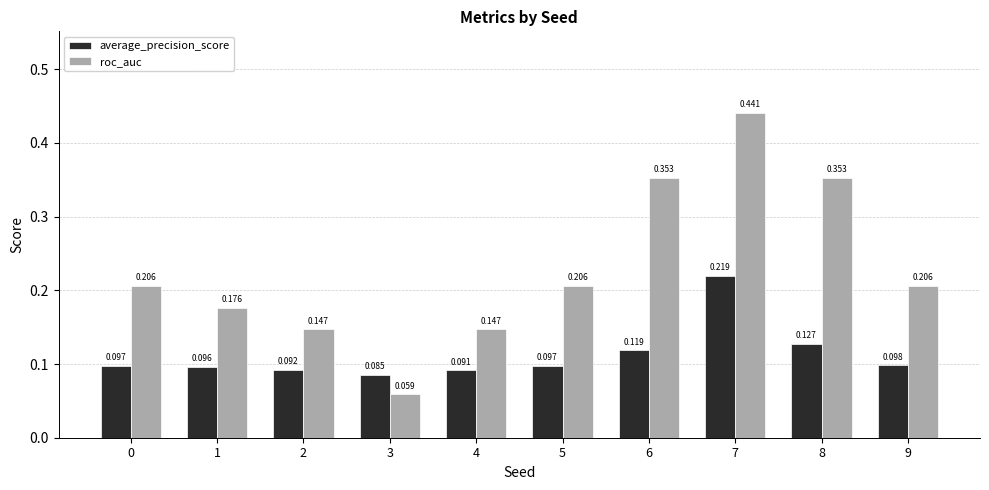

How many distinct data groups are displayed?

2